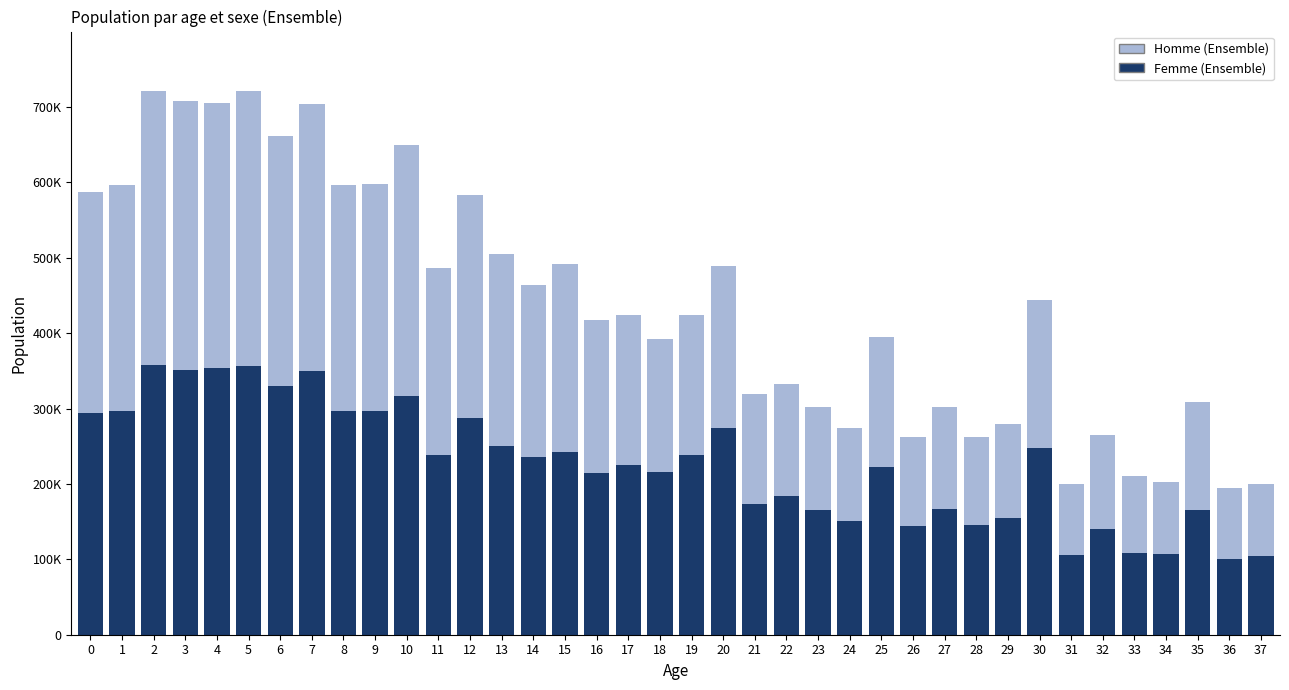

What are all the series names shown in the legend?

Homme (Ensemble), Femme (Ensemble)